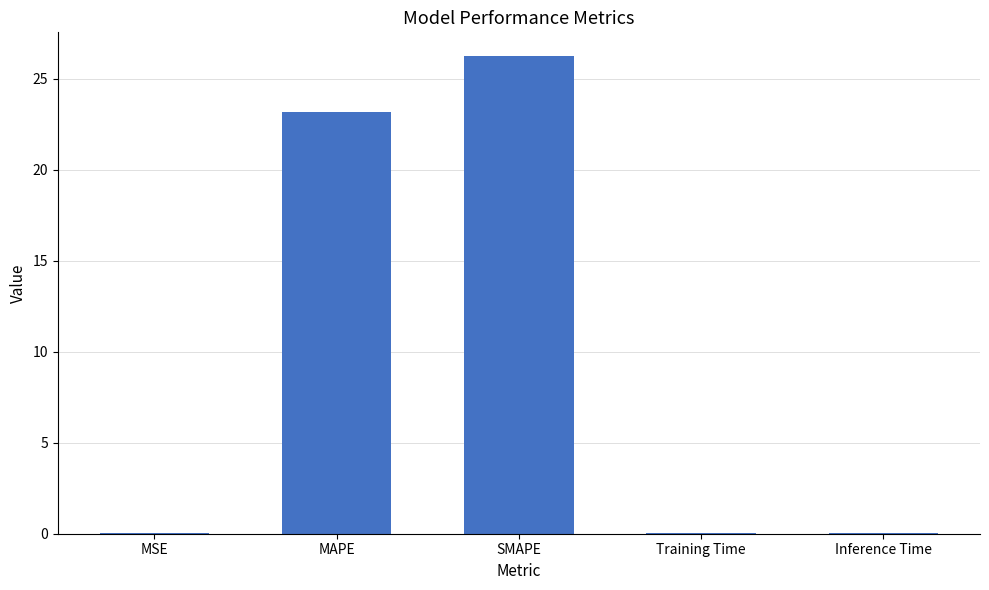

True or false: the data shows 0.0 at Inference Time.

True